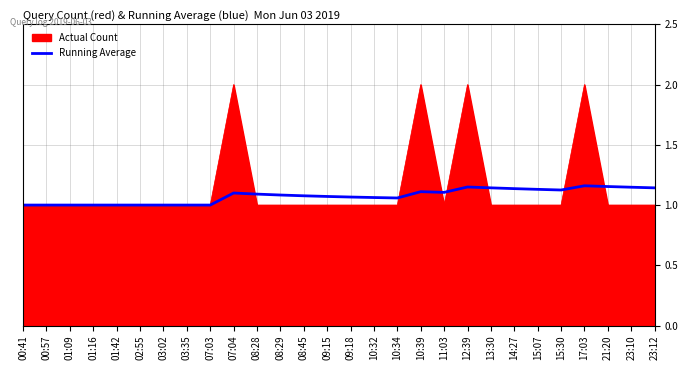

What is the maximum value shown in the chart?

2.0